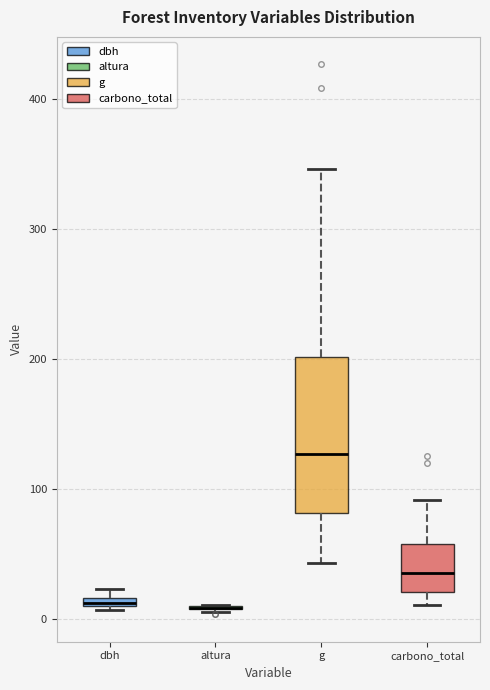

Which box is the tallest, from its lower edge to its upper edge?

g